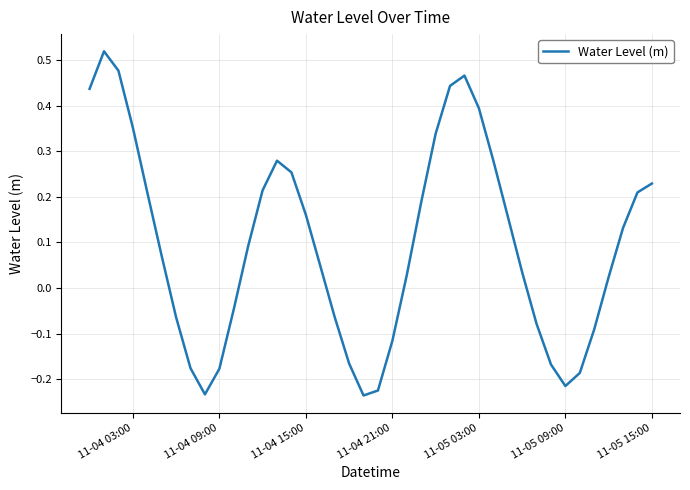

Count the number of data series in this chart.

1